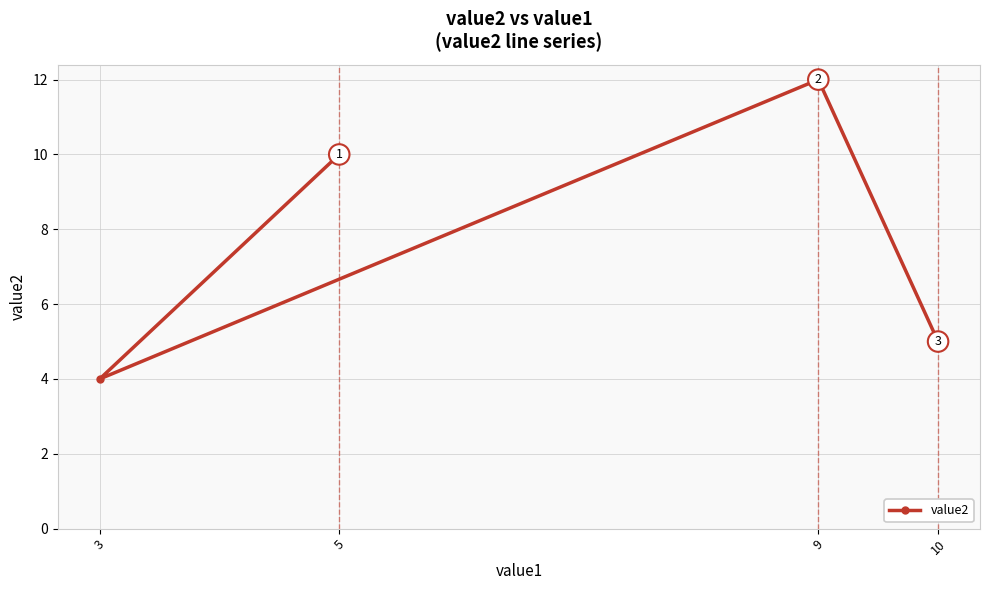

Reading left to right, transcribe all the data shown in this chart.

3=4	5=10	9=12	10=5